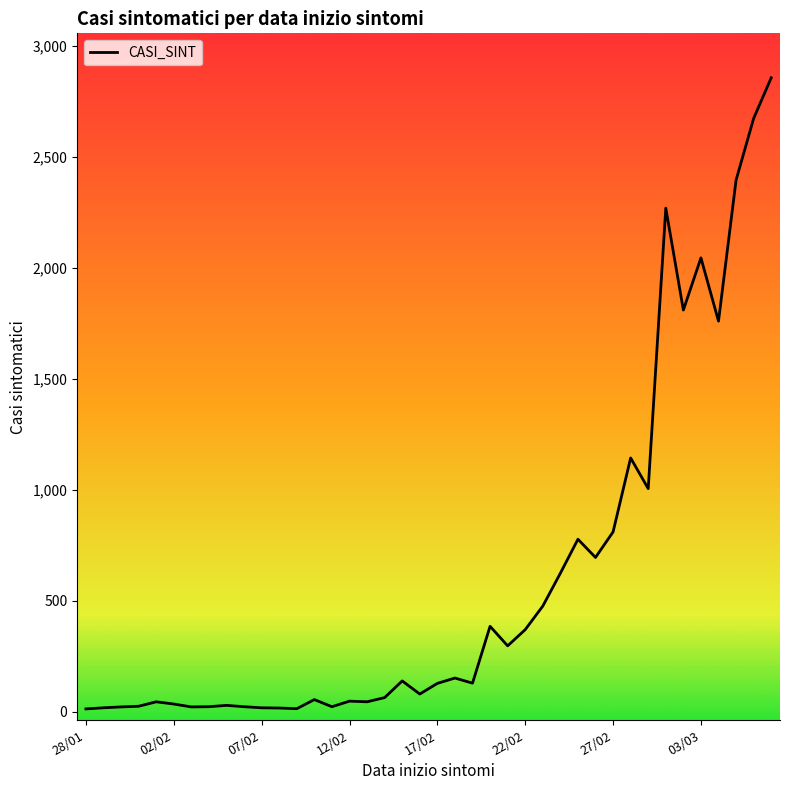

What is the difference between the maximum and minimum values?

2842